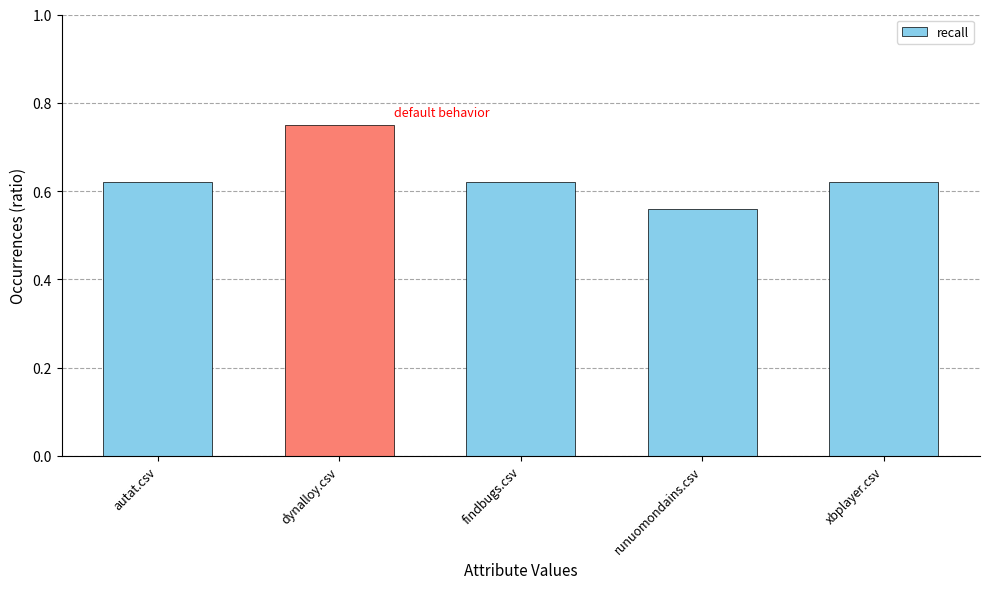

At which category does the chart reach its minimum across all series?

runuomondains.csv